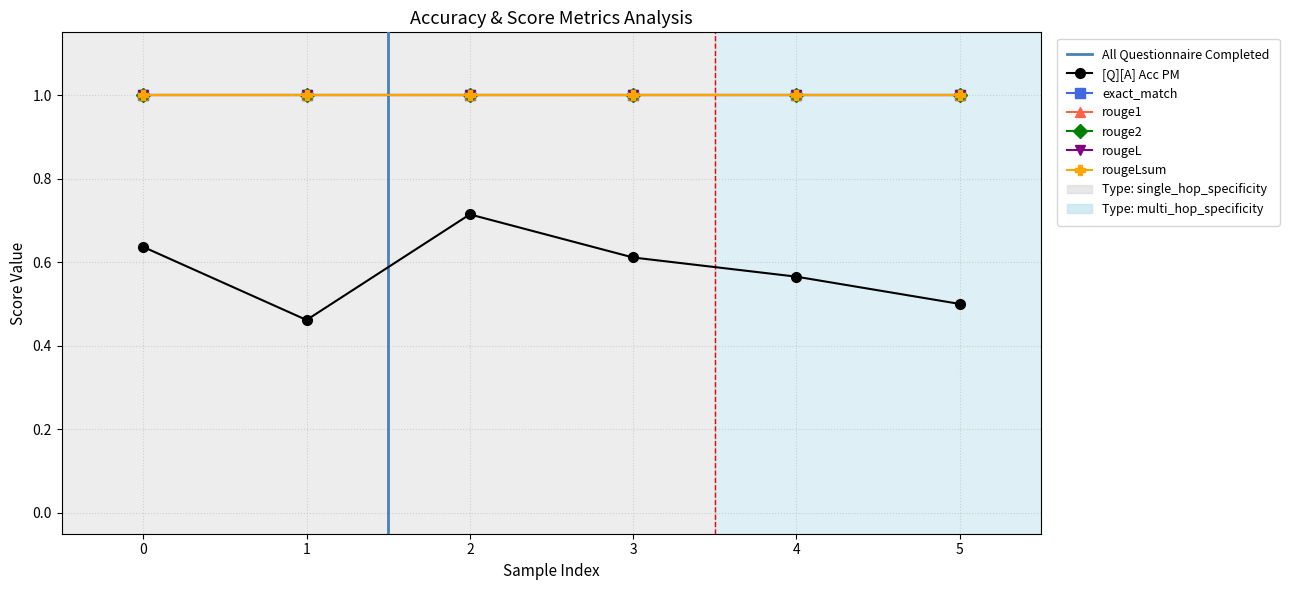

Rank the series by their maximum value, from highest to lowest.

exact_match, rouge1, rouge2, rougeL, rougeLsum, [Q][A] Acc PM